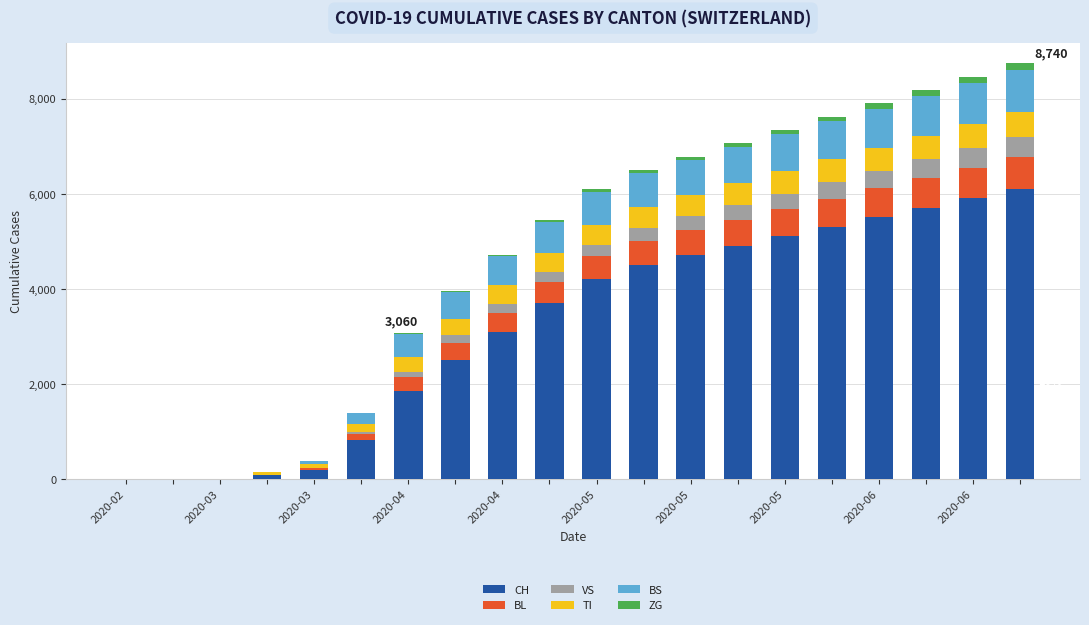

What is the maximum value for CH?

6100